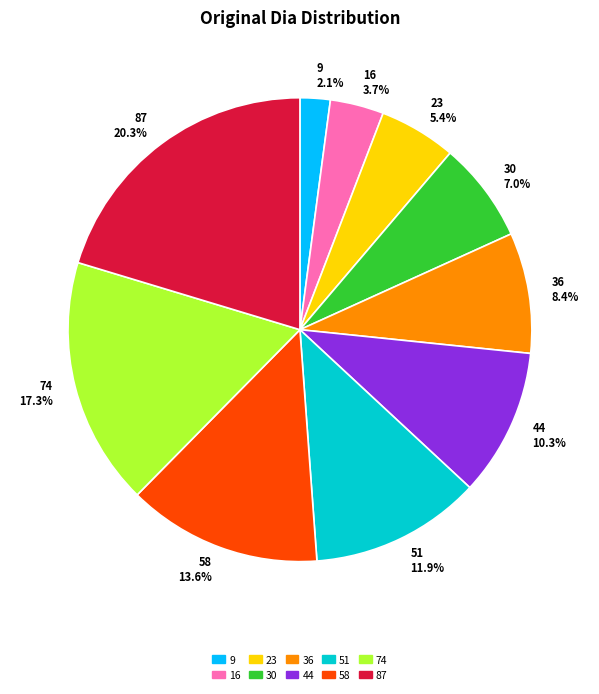

What percentage do 44 and 36 together represent?

18.7%